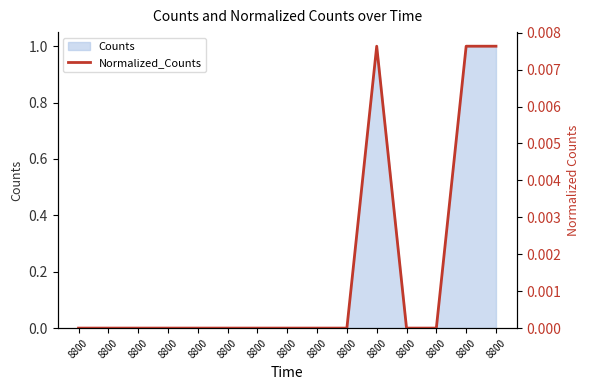

Does the chart display data point markers on the line(s)?

No